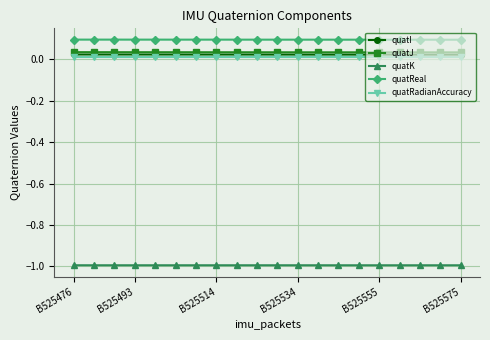

How many quatJ values are between 0 and 1?

20